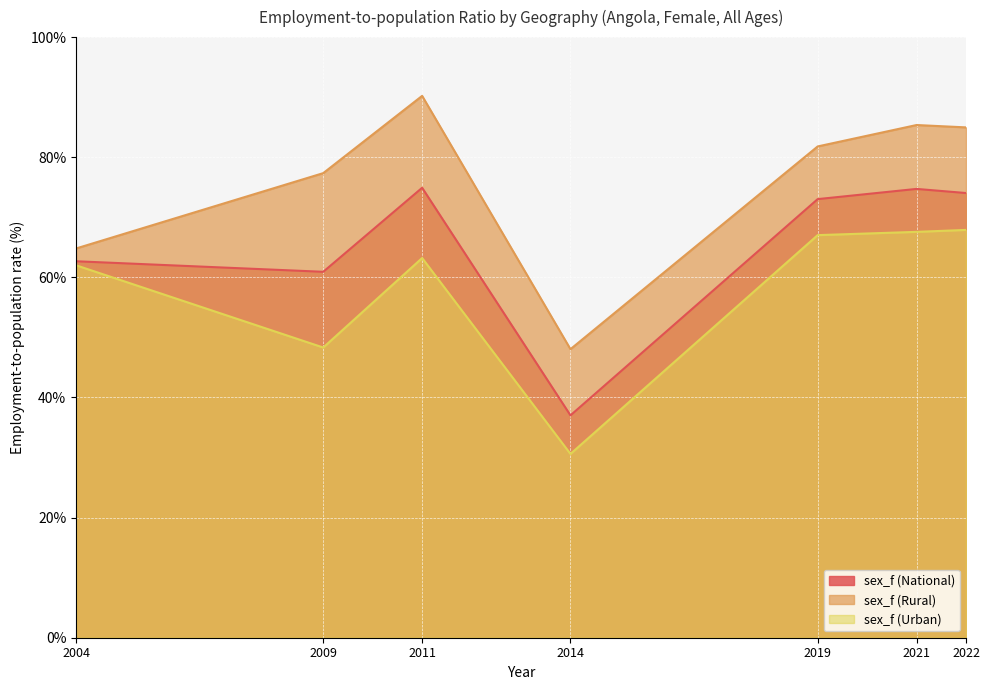

Which series changed the most between 2009 and 2011?

sex_f (Urban)